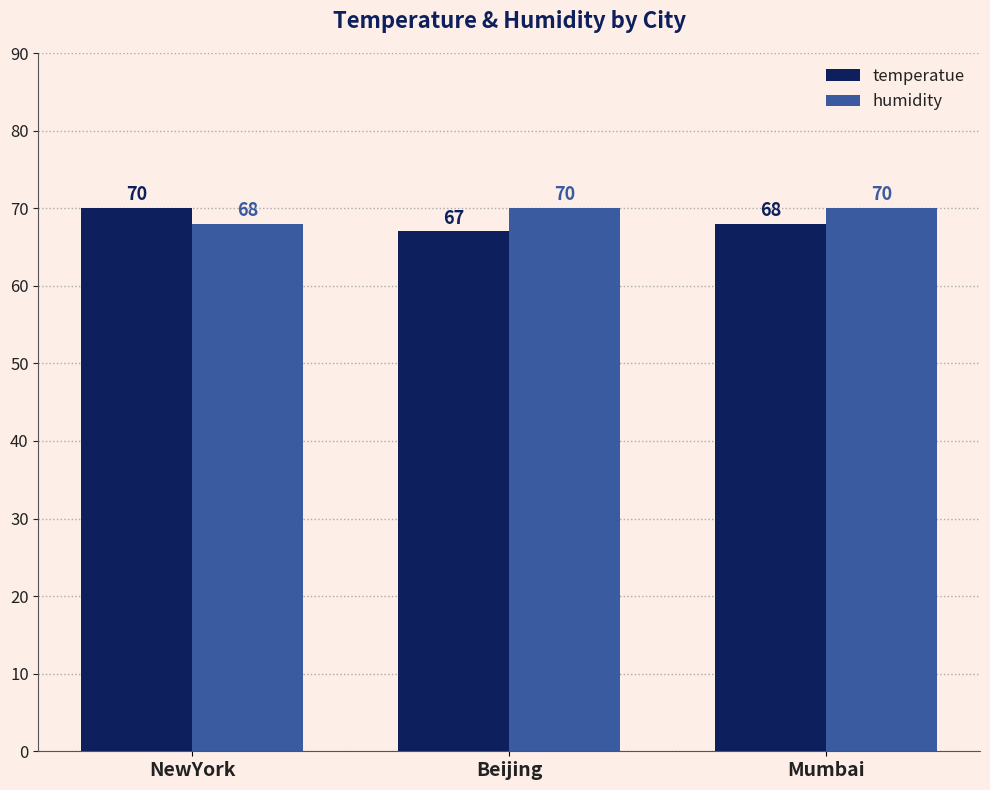

How many values in the humidity series are below 70?

1